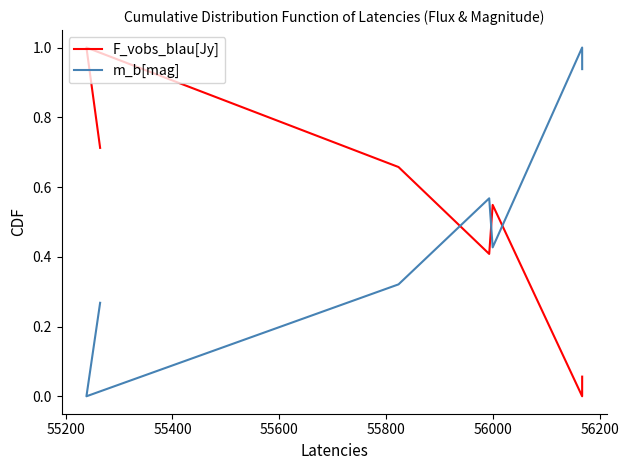

Rank the series by their maximum value, from highest to lowest.

F_vobs_blau[Jy], m_b[mag]